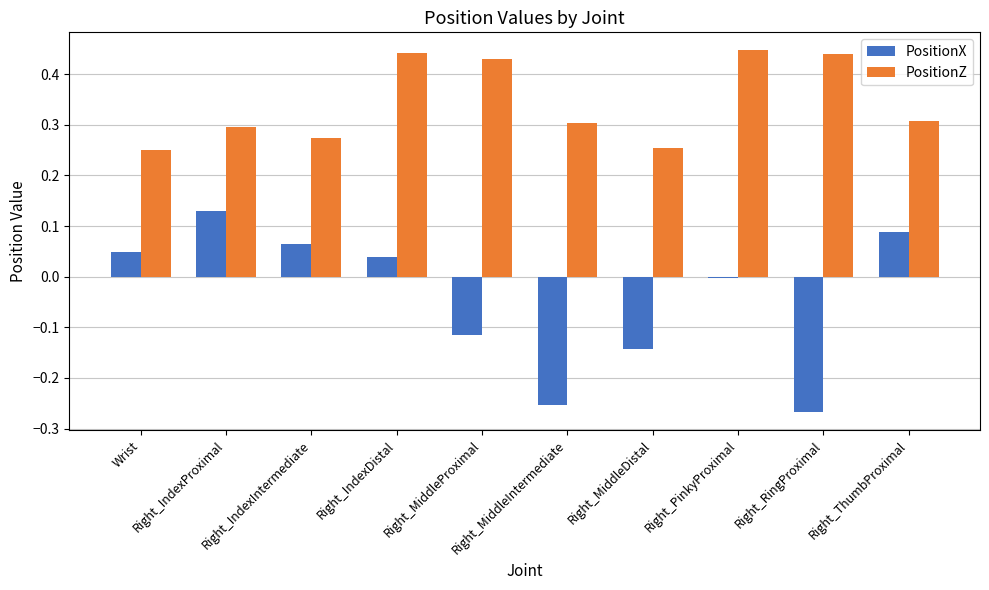

How many distinct data groups are displayed?

2